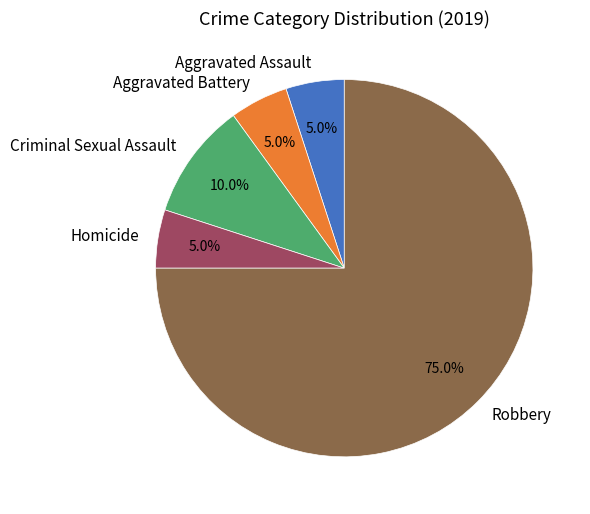

Which slice is the largest?

Robbery